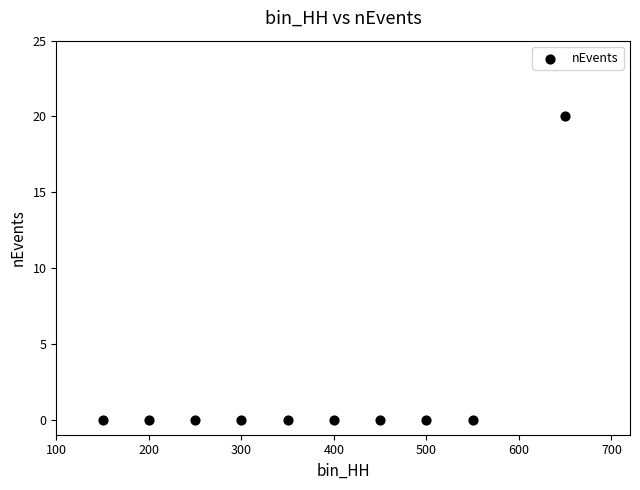

What is the range of X values (max minus min)?

500